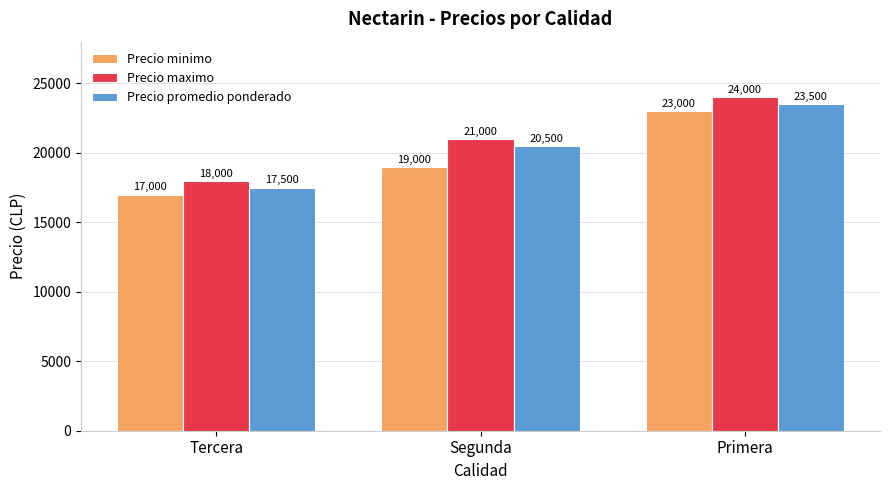

Read the Precio minimo value at Segunda, to the nearest 10.

19000